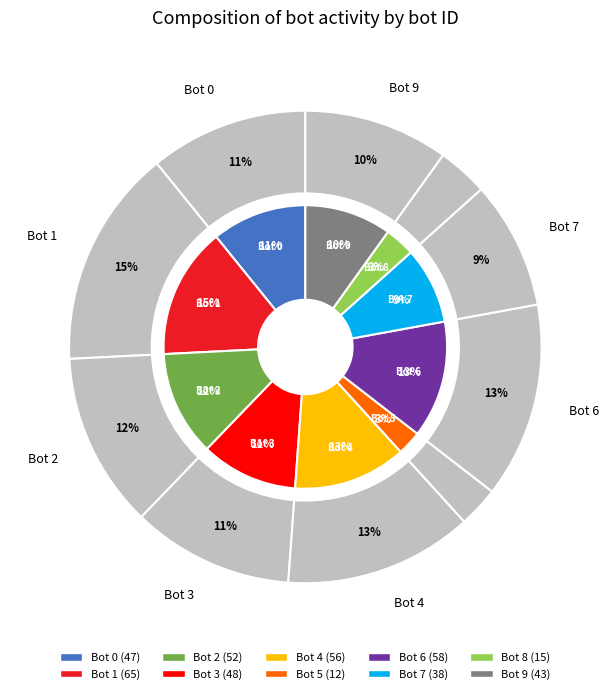

Is it true that Bot 2 is 12% of the pie?

True